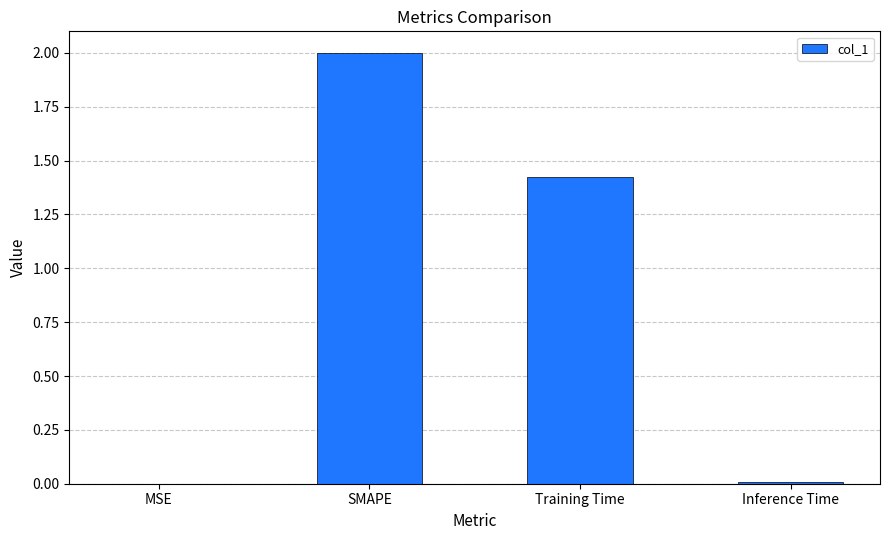

What is the greatest value displayed?

2.0